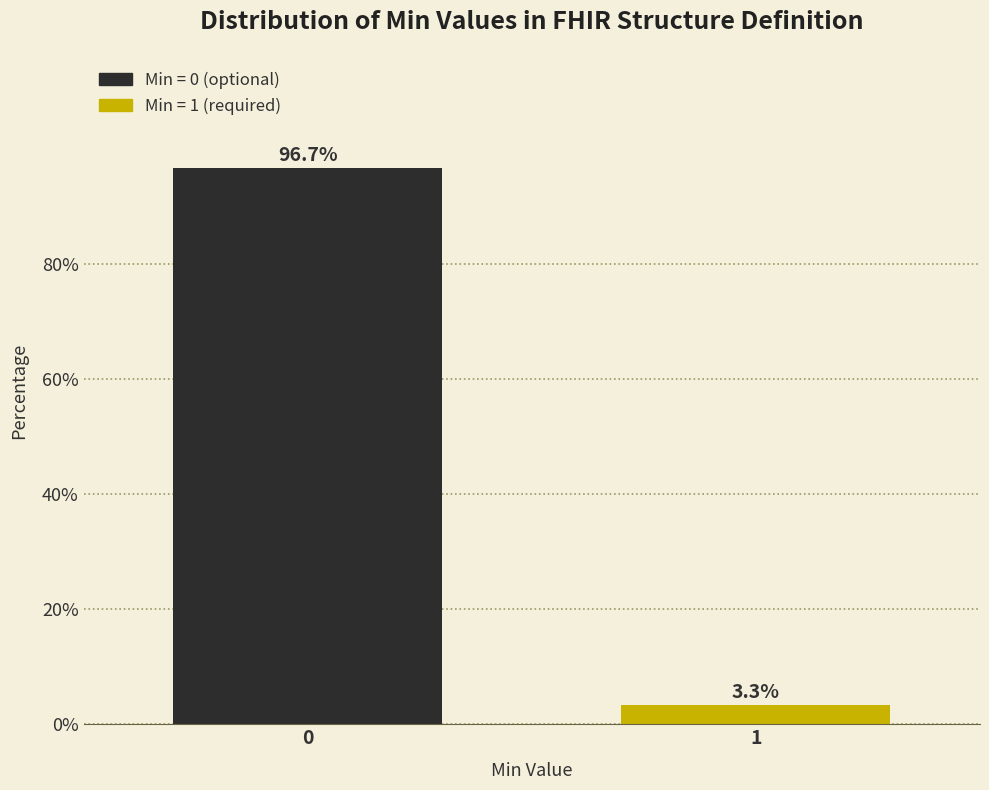

Reading right to left, list all the values displayed in this chart.

1=3.3	0=96.7